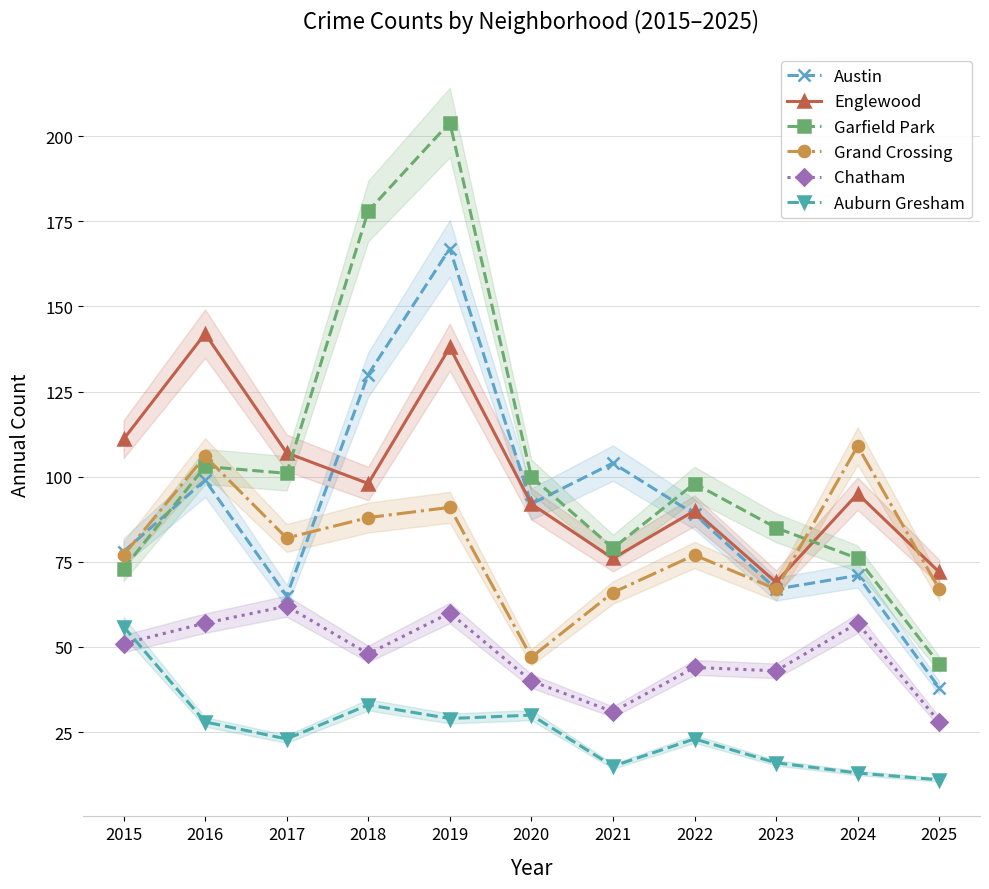

Is it true that Grand Crossing equals 77 at 2015?

True